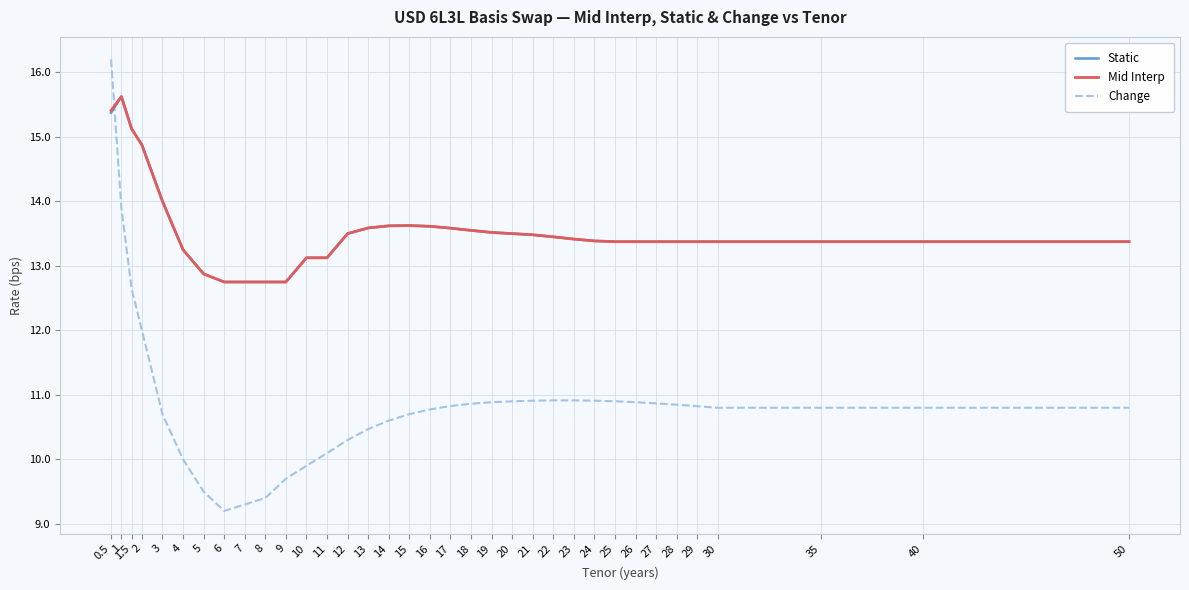

True or false: Static and Mid Interp intersect in this chart.

False